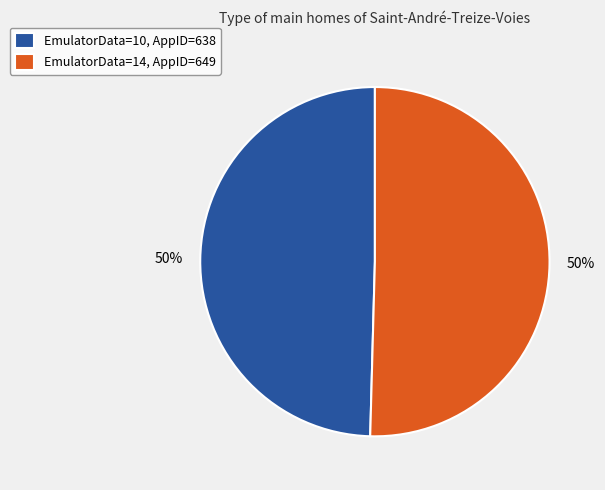

Is the sum of EmulatorData=10, AppID=638 and EmulatorData=14, AppID=649 greater than half?

Yes